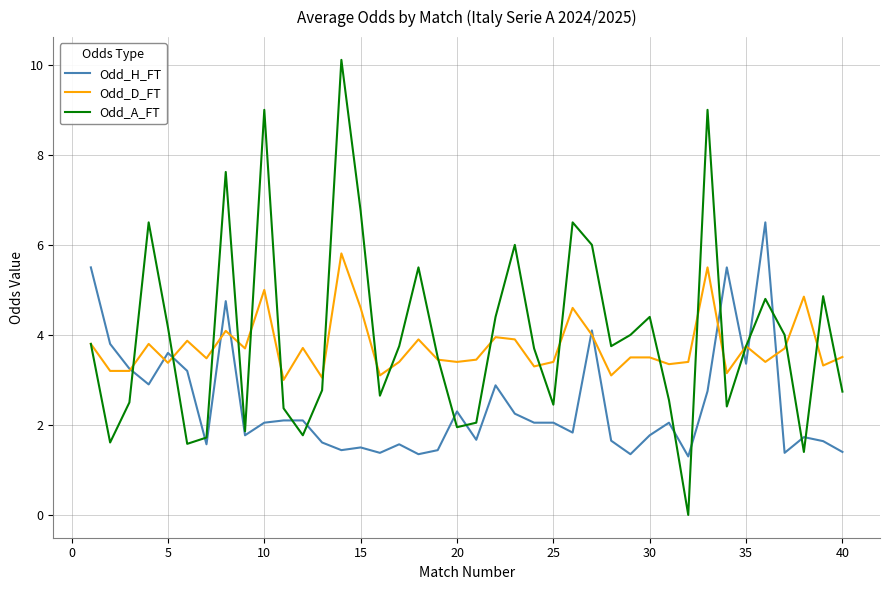

What is the maximum value for Odd_H_FT?

6.5